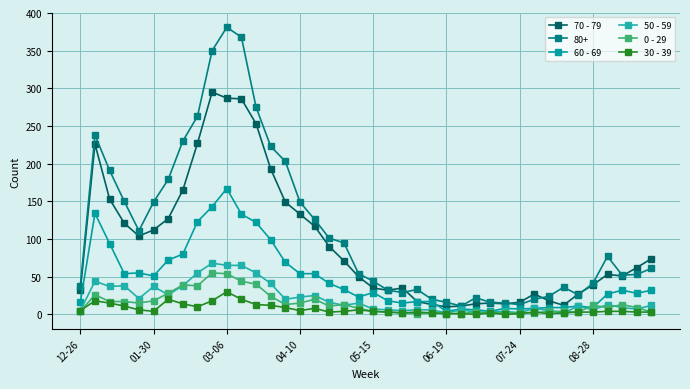

What are all the series names shown in the legend?

70 - 79, 80+, 60 - 69, 50 - 59, 0 - 29, 30 - 39